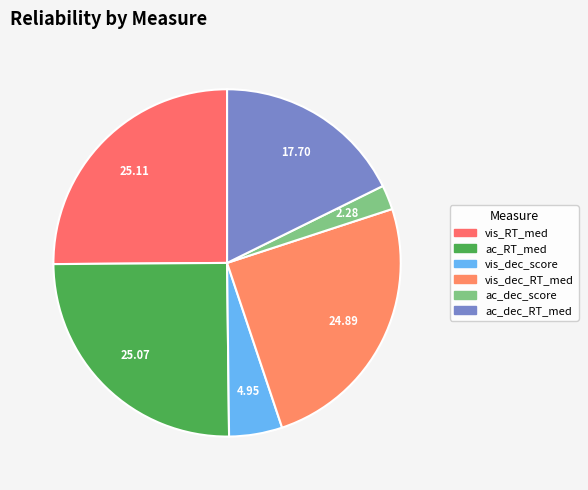

Is there a majority slice in this chart?

No